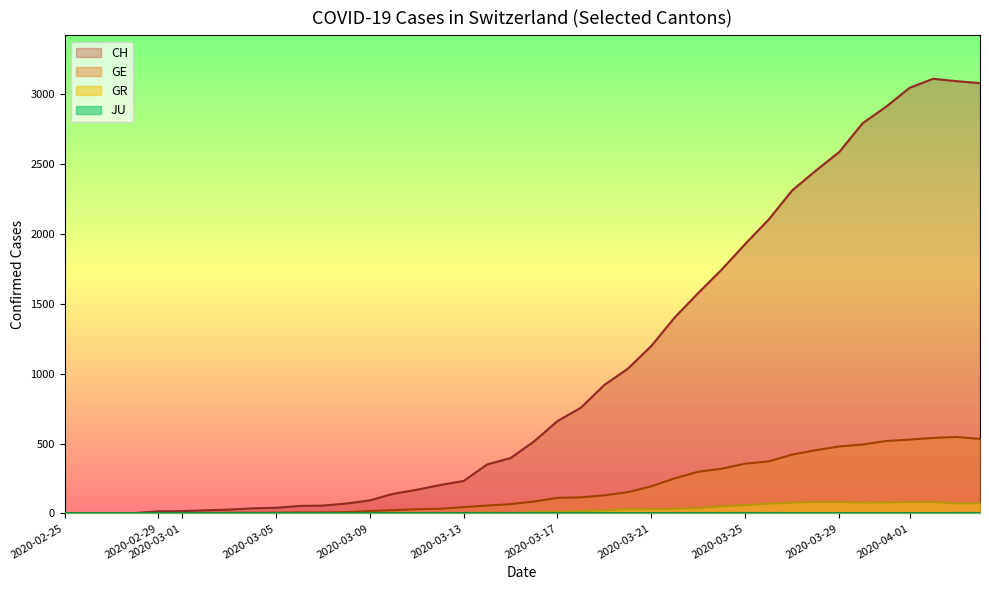

Which series has the largest range (max minus min)?

CH